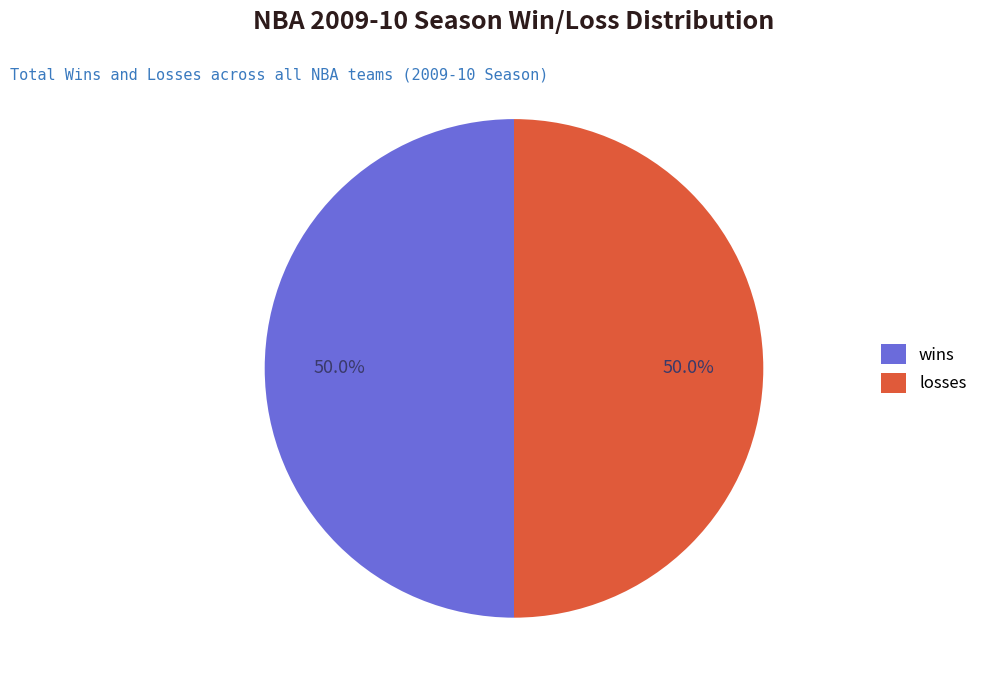

What is the ratio of the value at losses to the value at wins?

1.0